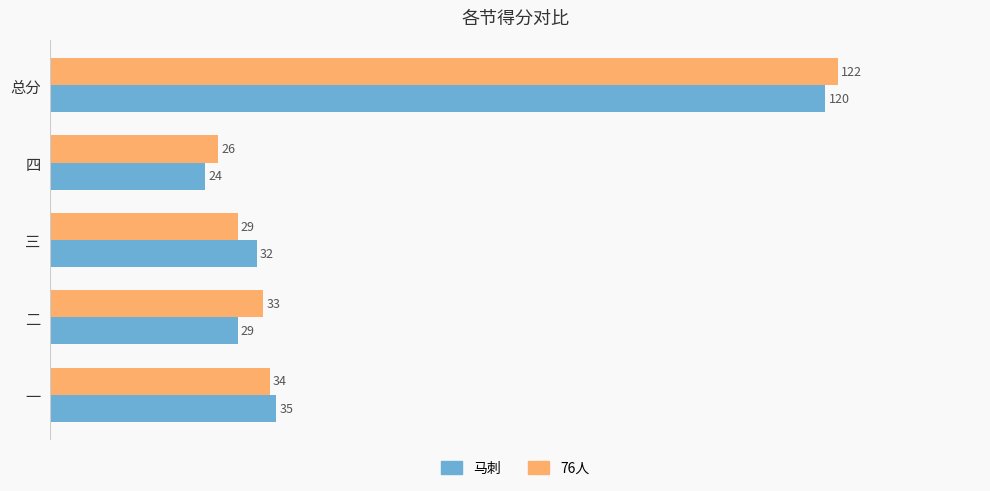

What is the difference between the 马刺 values at 二 and 总分?

91